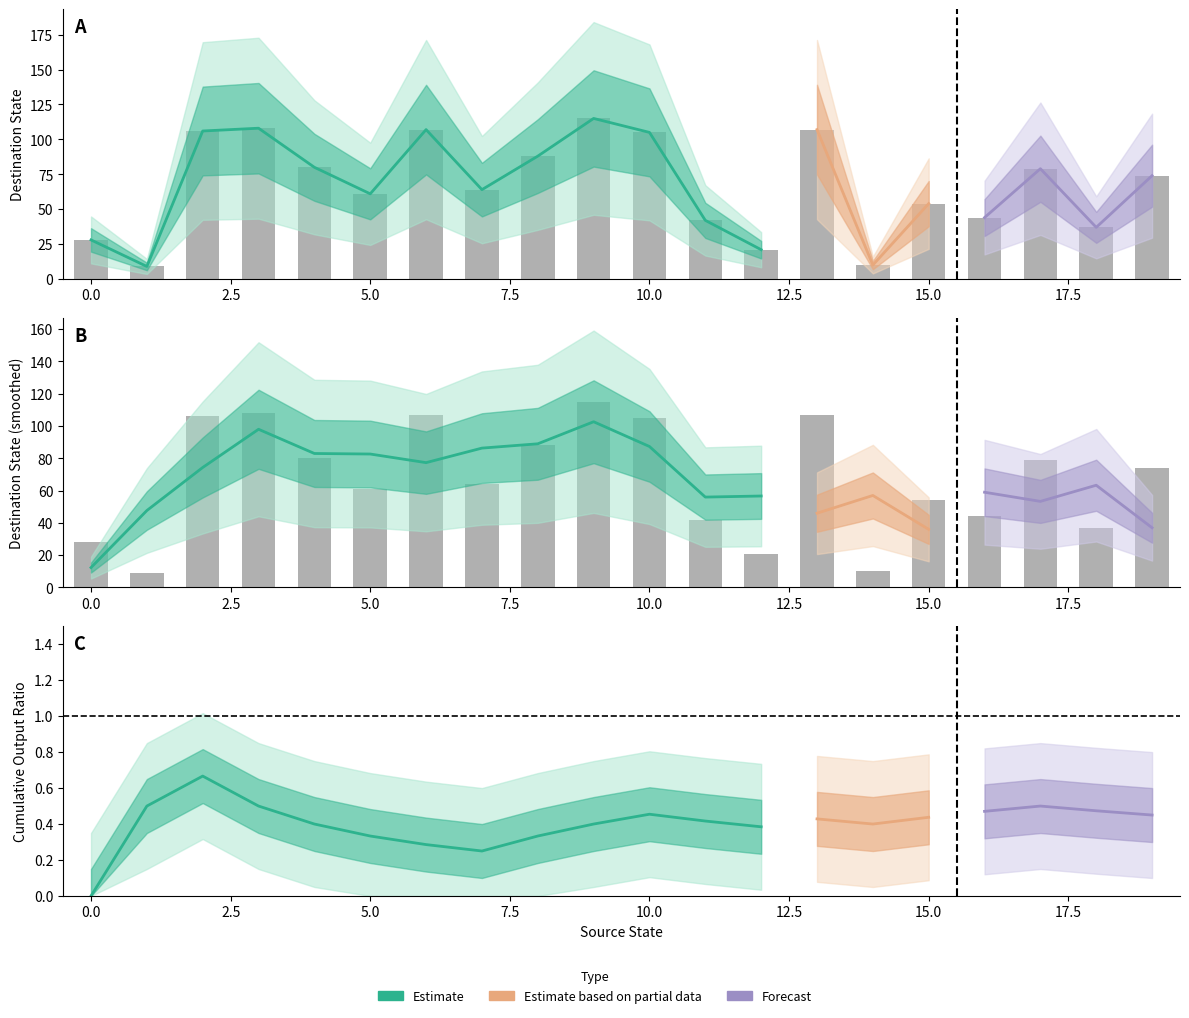

List the labels in order of destination_state value, smallest first.

1, 14, 12, 0, 18, 11, 16, 15, 5, 7, 19, 17, 4, 8, 10, 2, 6, 13, 3, 9